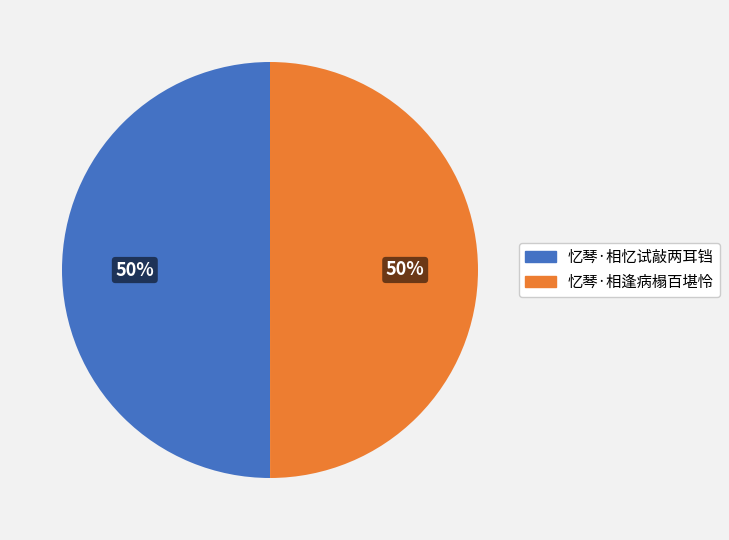

The 忆琴·相逢病榻百堪怜 slice represents 50% of the pie. True or false?

True